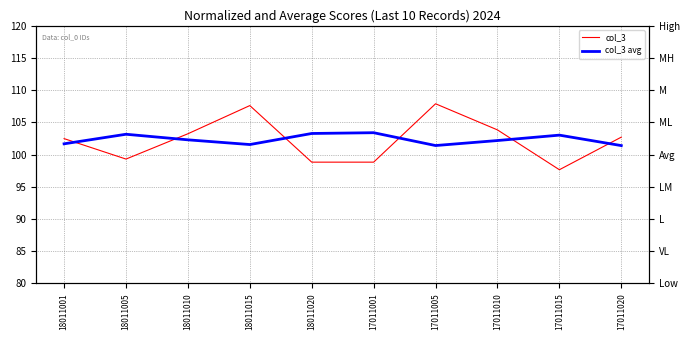

Which series has the largest total across all categories?

col_3 avg